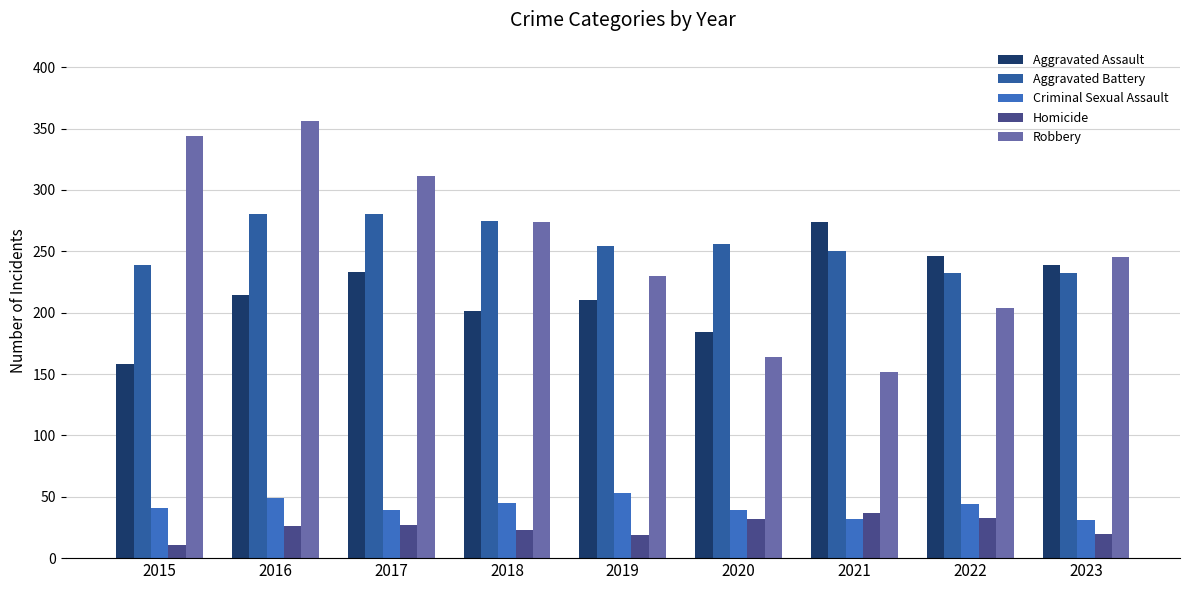

What is the value of the Aggravated Assault bar at the 6th from the left?

184